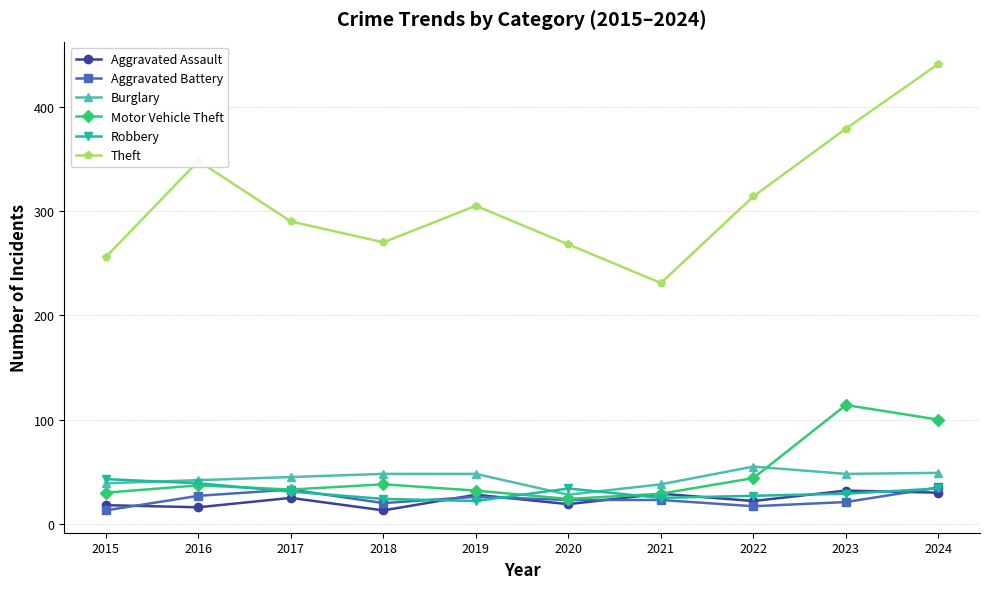

What are all the series names shown in the legend?

Aggravated Assault, Aggravated Battery, Burglary, Motor Vehicle Theft, Robbery, Theft